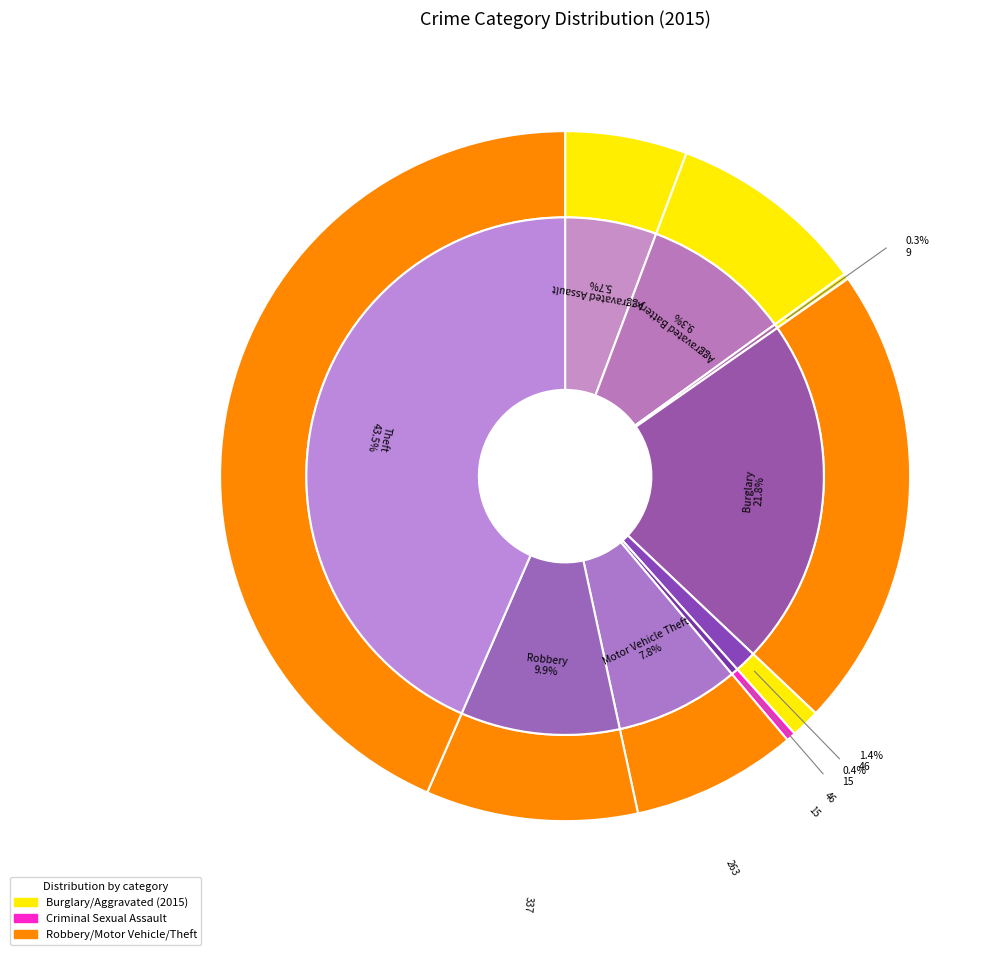

Is there a majority slice in this chart?

No